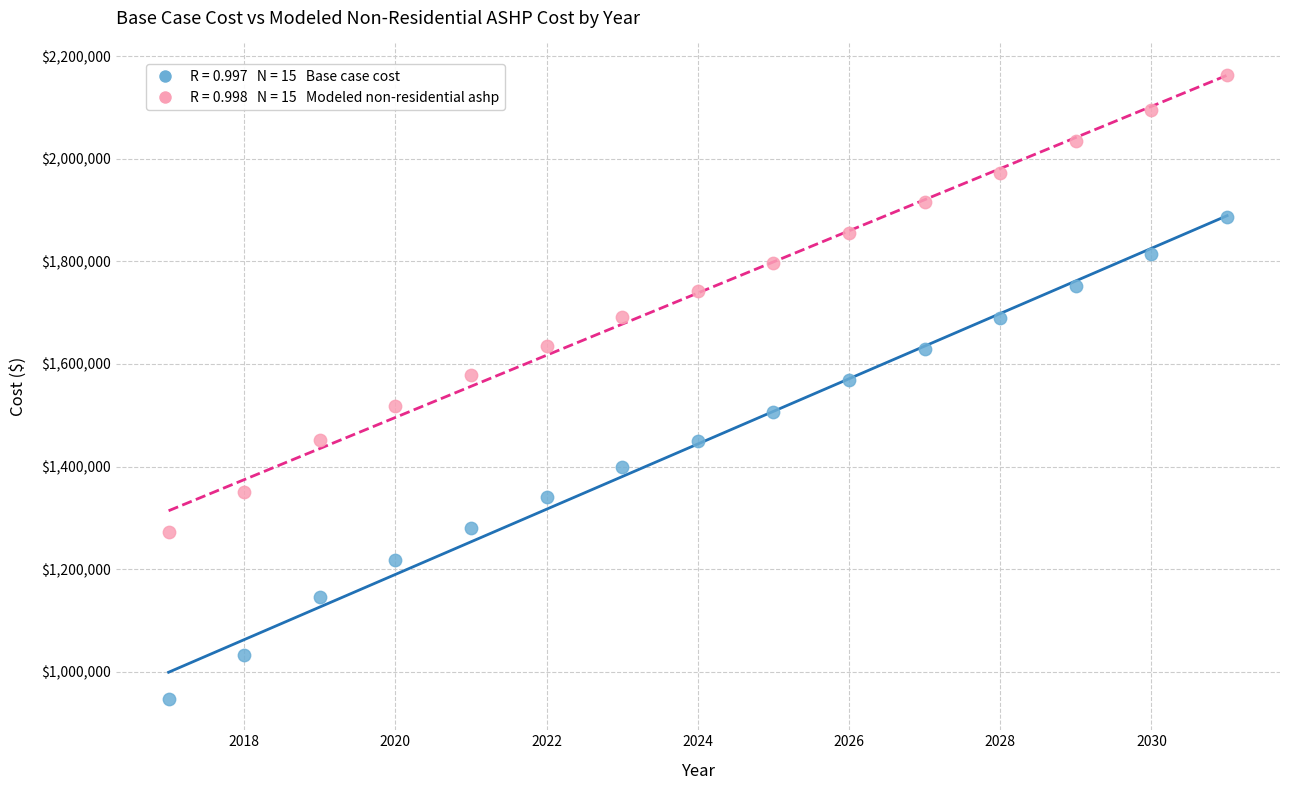

Across all data points, what is the range of X values (max minus min)?

14.0